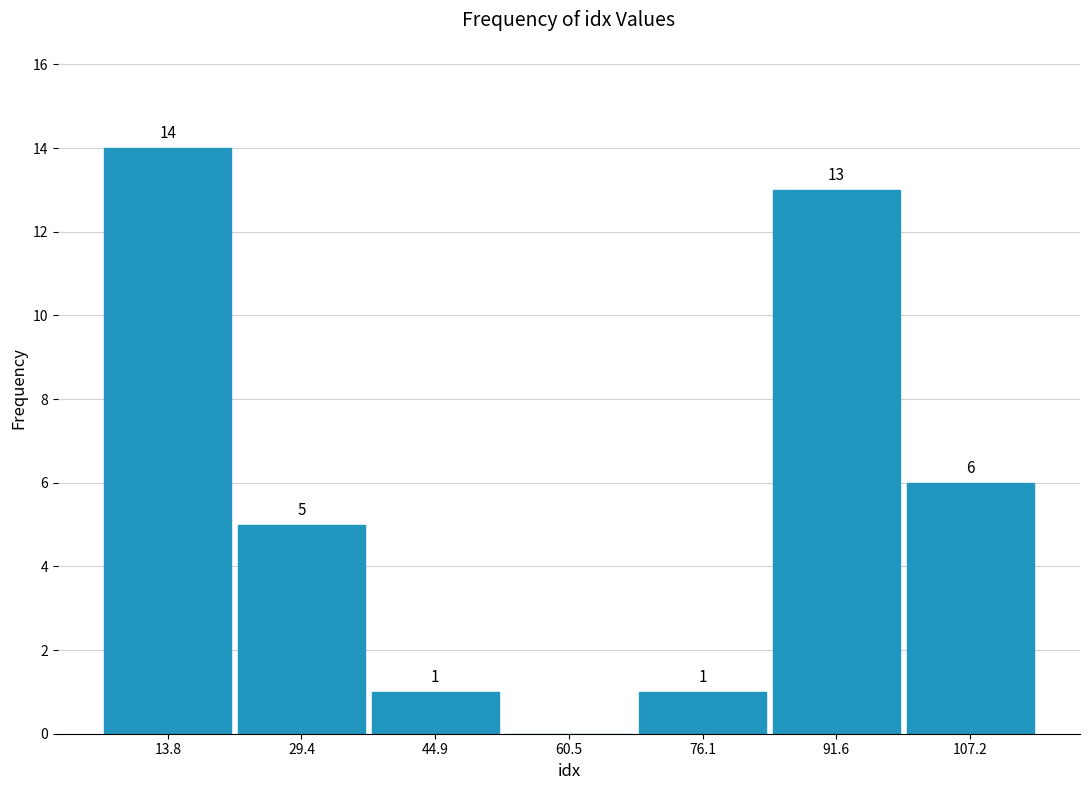

Over which range of the x-axis is the bar tallest?

6 to 22